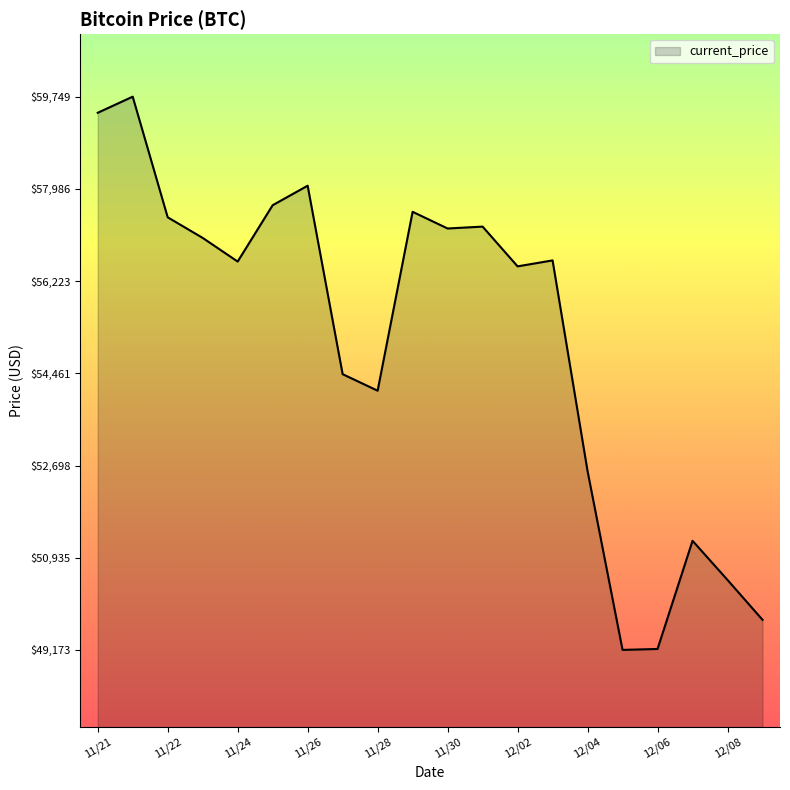

What is the minimum value shown in the chart?

49173